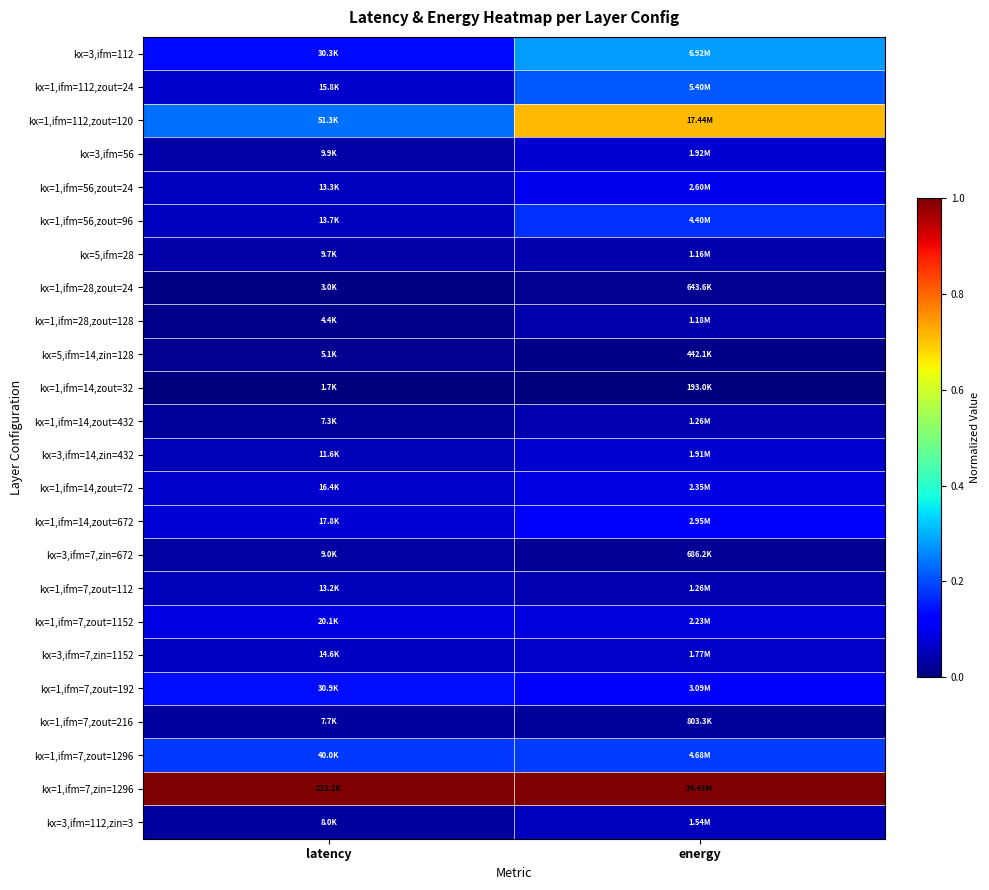

What is the difference between the highest and lowest values at latency?

1.0